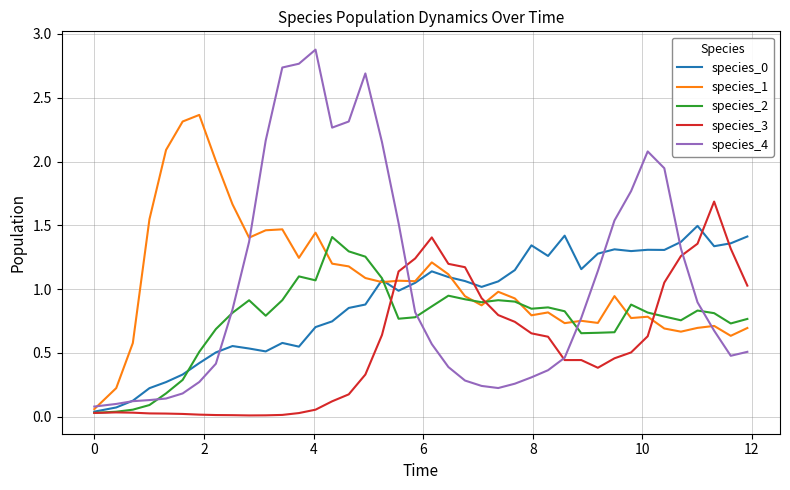

Does the chart display data point markers on the line(s)?

No